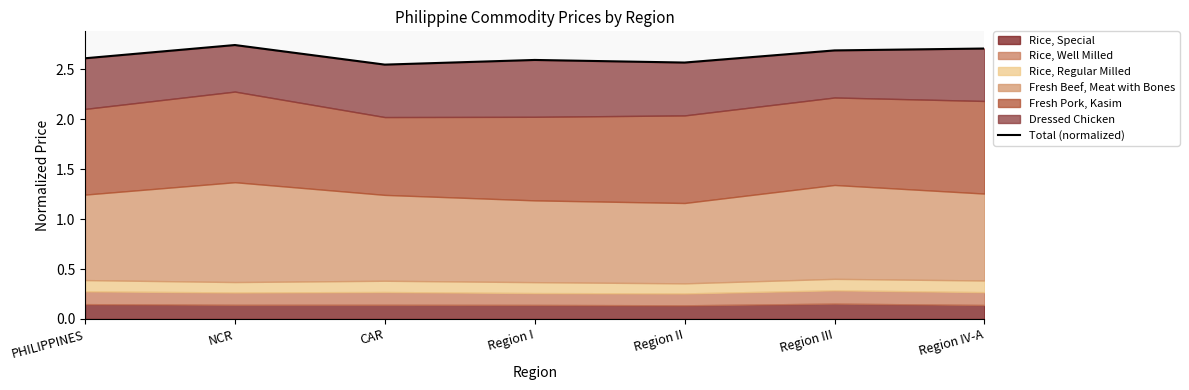

What is the label of the 6th point from the right?

NCR